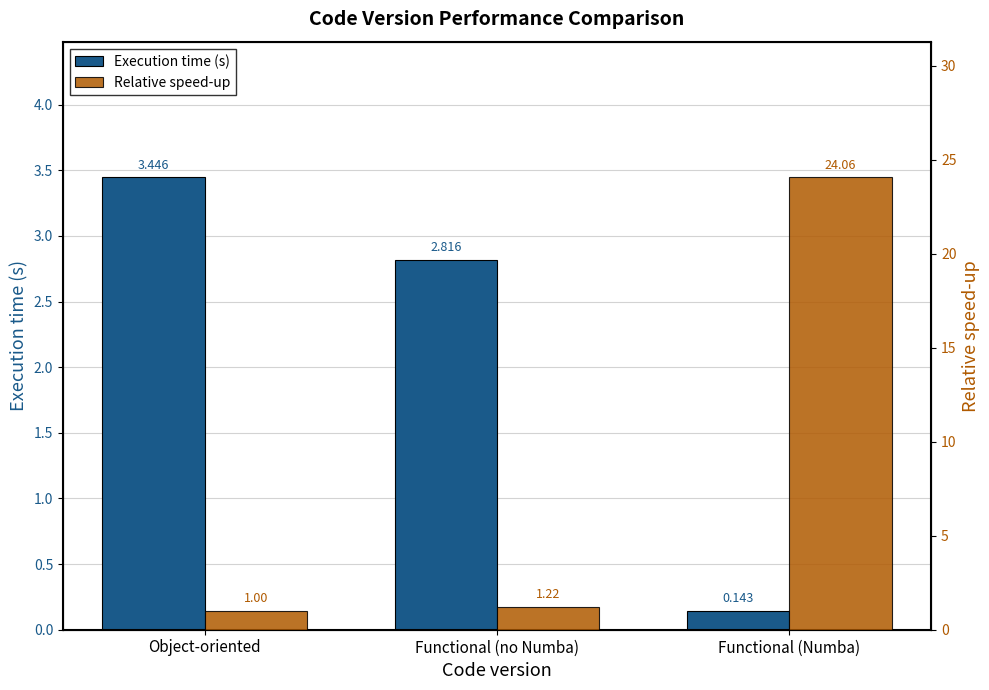

Rank the series by their maximum value, from lowest to highest.

Execution time (s), Relative speed-up